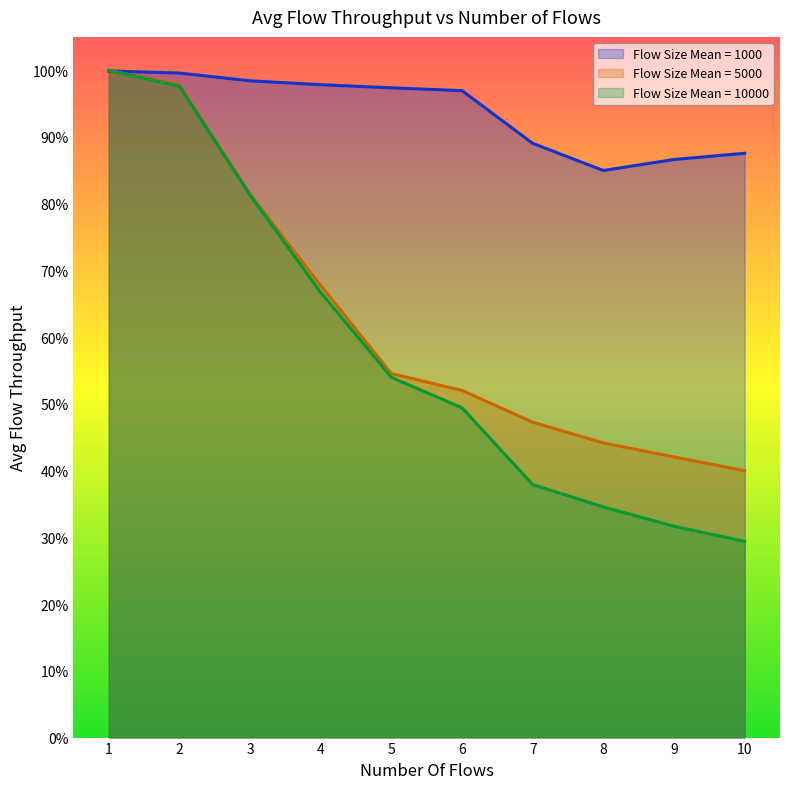

What is the difference between the Flow Size Mean = 10000 values at 4 and 1?

0.3